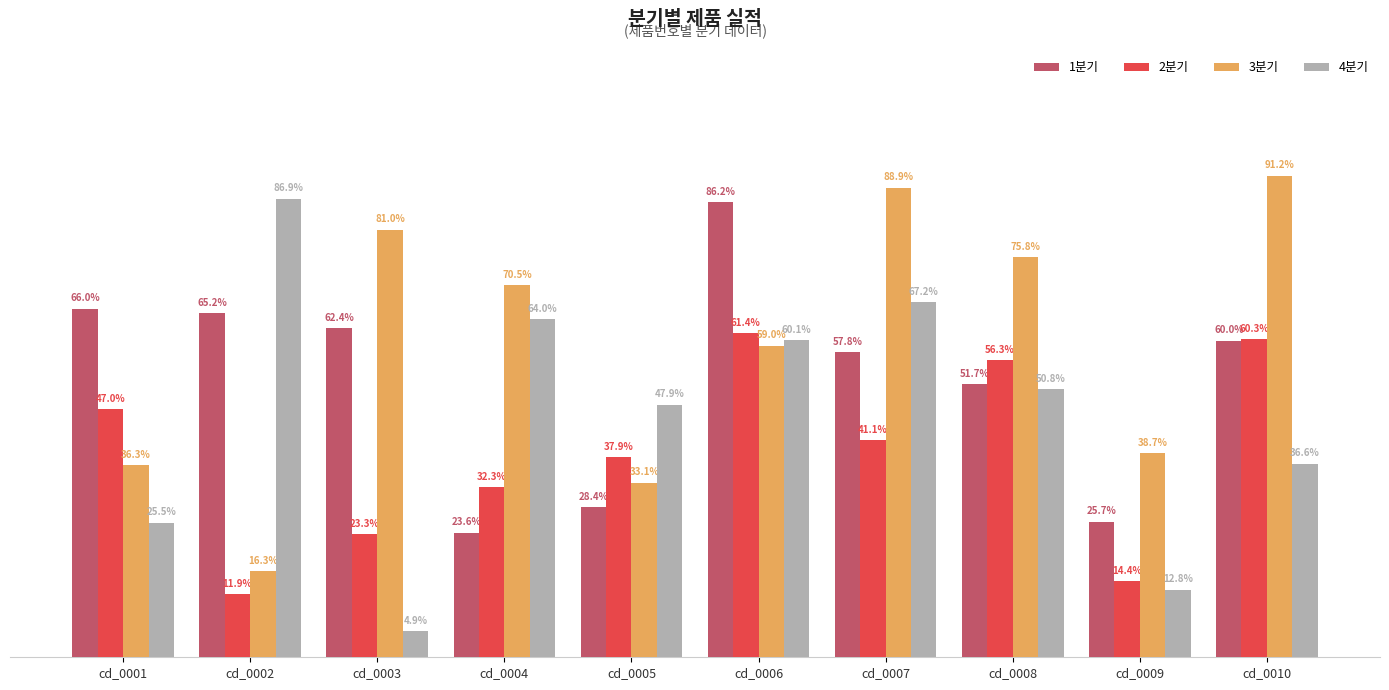

Does the chart contain stacked bars?

No